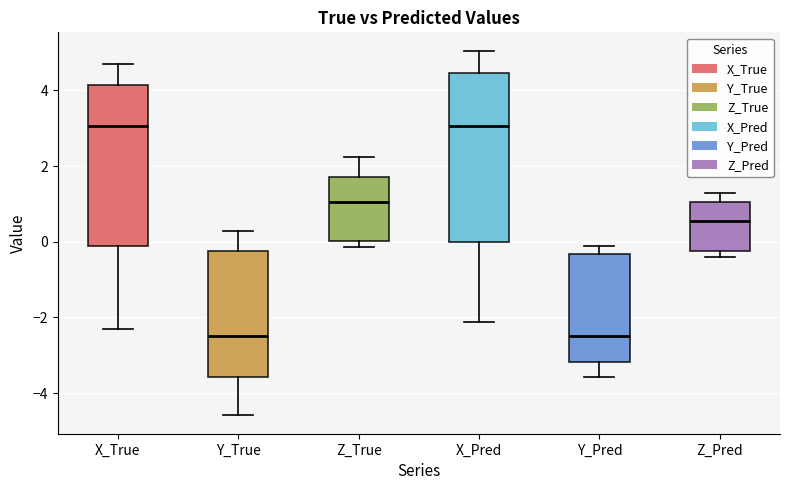

Reading left to right, transcribe this box plot: for each box, give where its median line is, the range the box spans, and where its two whiskers end, as read against the y-axis. The values are not printed on the chart, so give them approximately, as read against the axis.

X_True: median 3.0, box -0.2 to 4.2, whiskers -2.4 to 4.6
Y_True: median -2.4, box -3.6 to -0.2, whiskers -4.6 to 0.2
Z_True: median 1.0, box 0.0 to 1.8, whiskers -0.2 to 2.2
X_Pred: median 3.0, box 0.0 to 4.4, whiskers -2.2 to 5.0
Y_Pred: median -2.4, box -3.2 to -0.4, whiskers -3.6 to -0.2
Z_Pred: median 0.6, box -0.2 to 1.0, whiskers -0.4 to 1.2